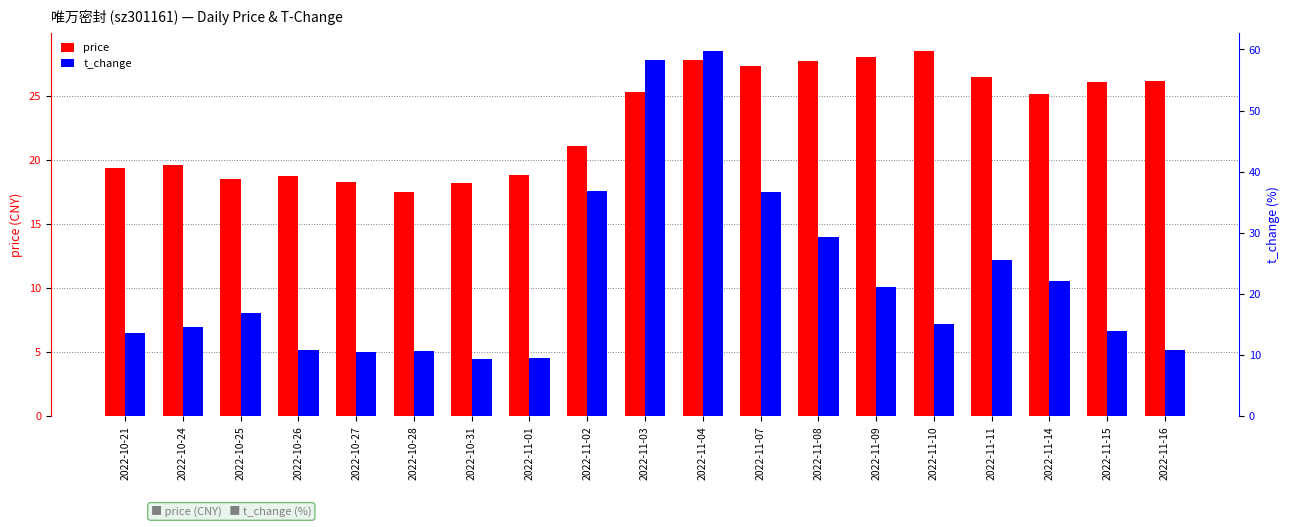

Which series has the largest range (max minus min)?

t_change